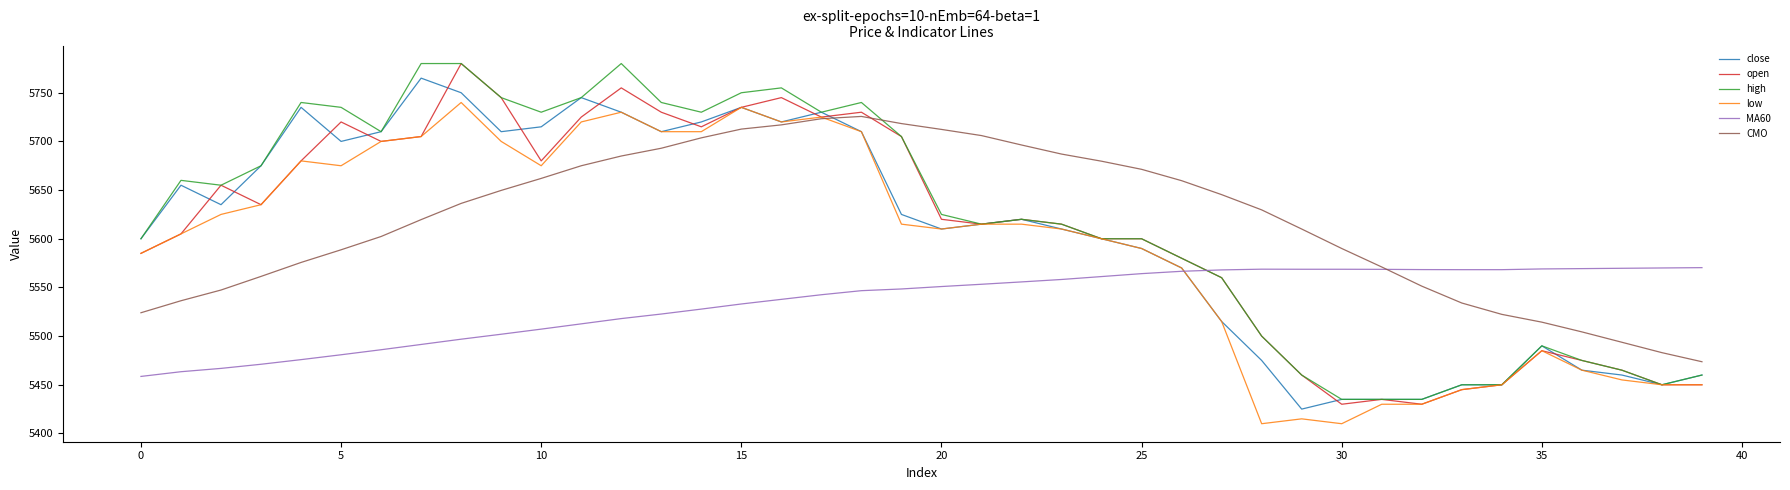

What are all the series names shown in the legend?

close, open, high, low, MA60, CMO